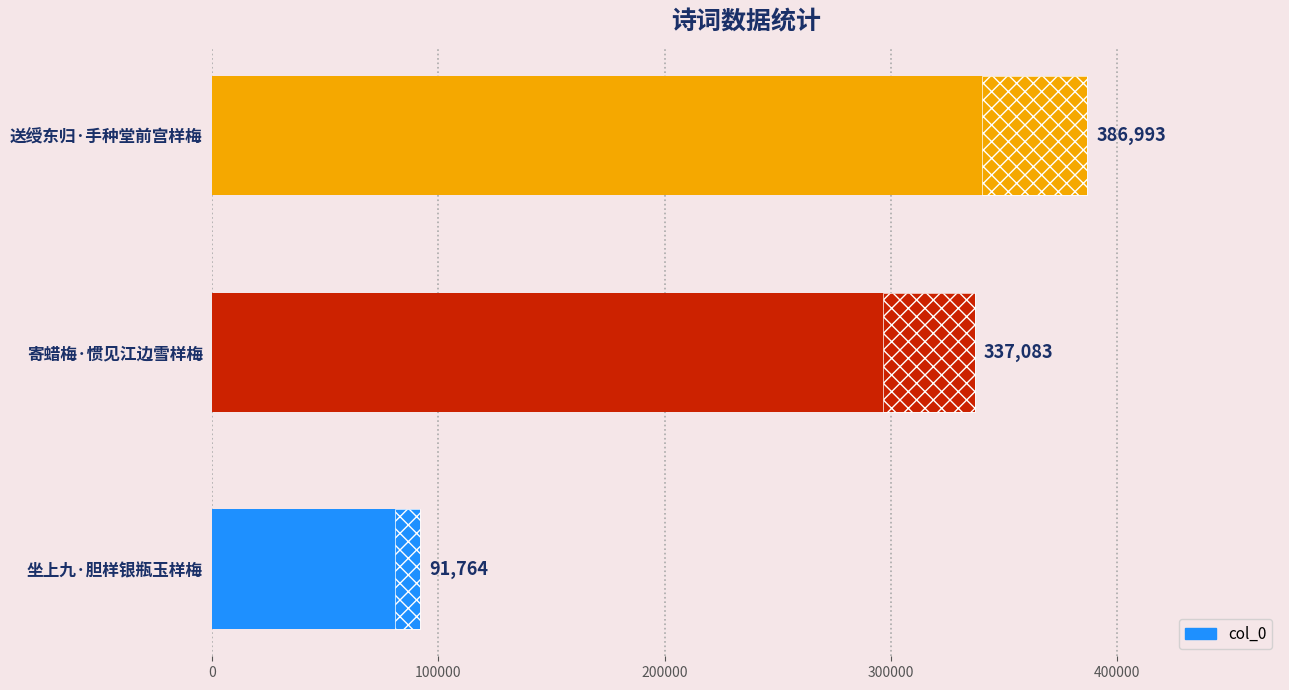

What is the approximate value at 坐上九·胆样银瓶玉样梅, to the nearest 50?

91750